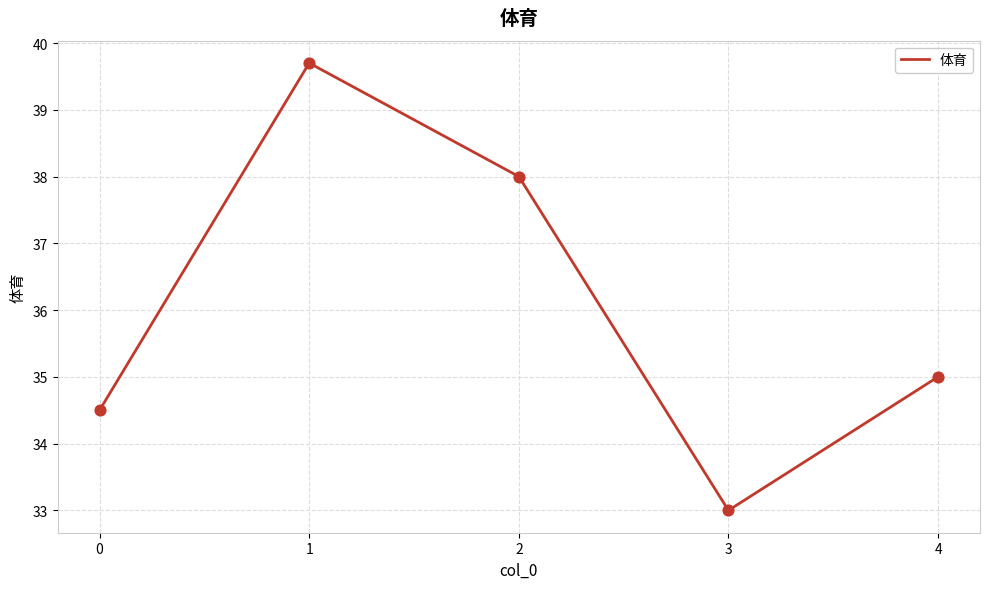

Approximately how many times larger is the value at 3 compared to 2?

0.9